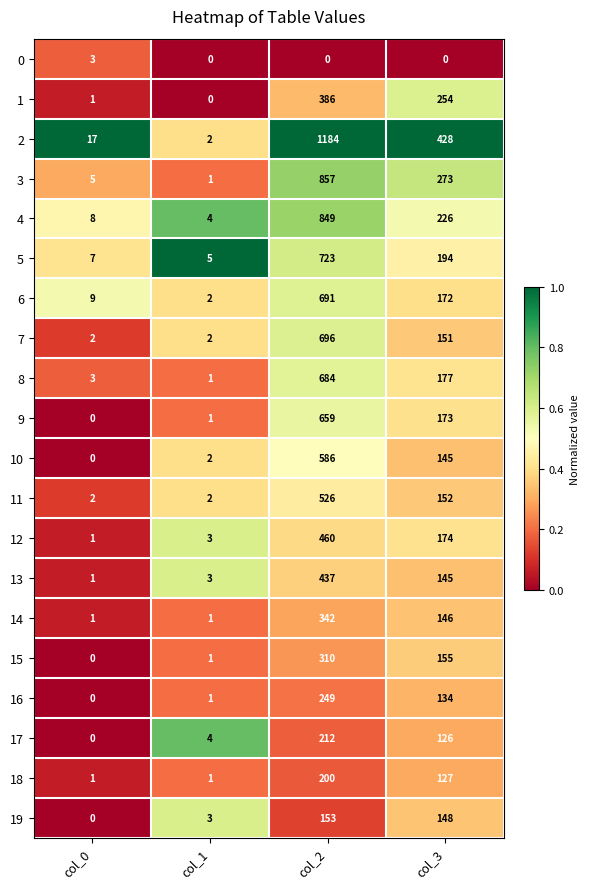

The value of 16 at col_0 is 104. True or false?

False